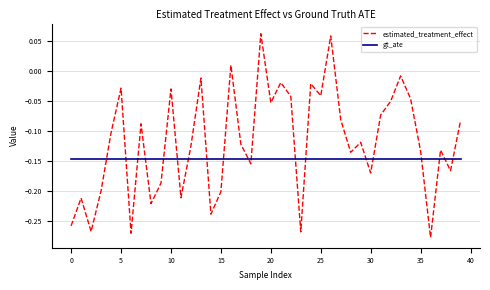

How many intersections are there between estimated_treatment_effect and gt_ate?

19